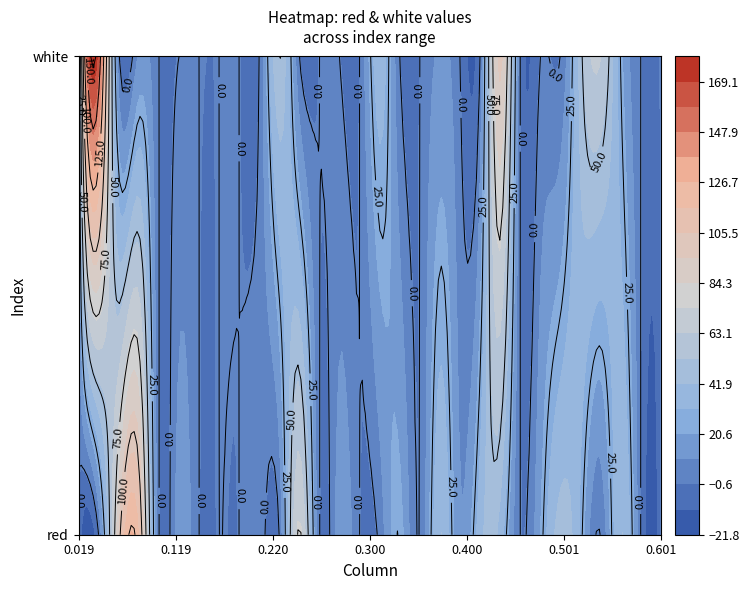

Where does the red series first go above 7?

2